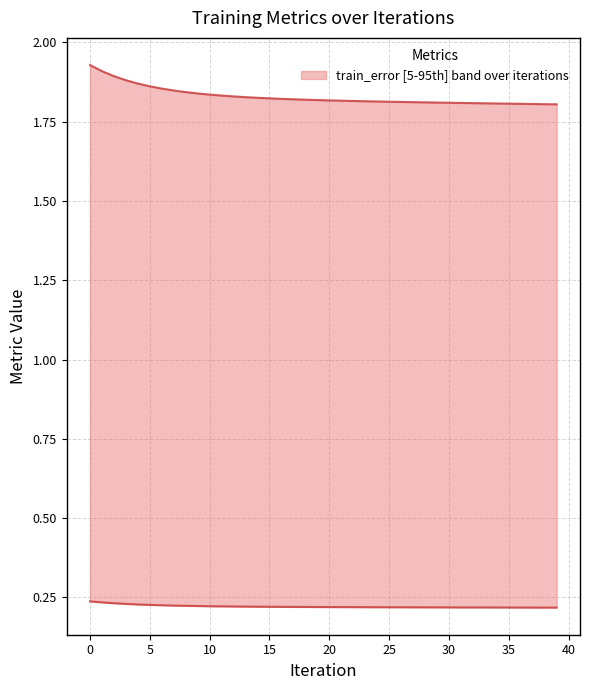

Where is train_mse nearest to the value 0?

39